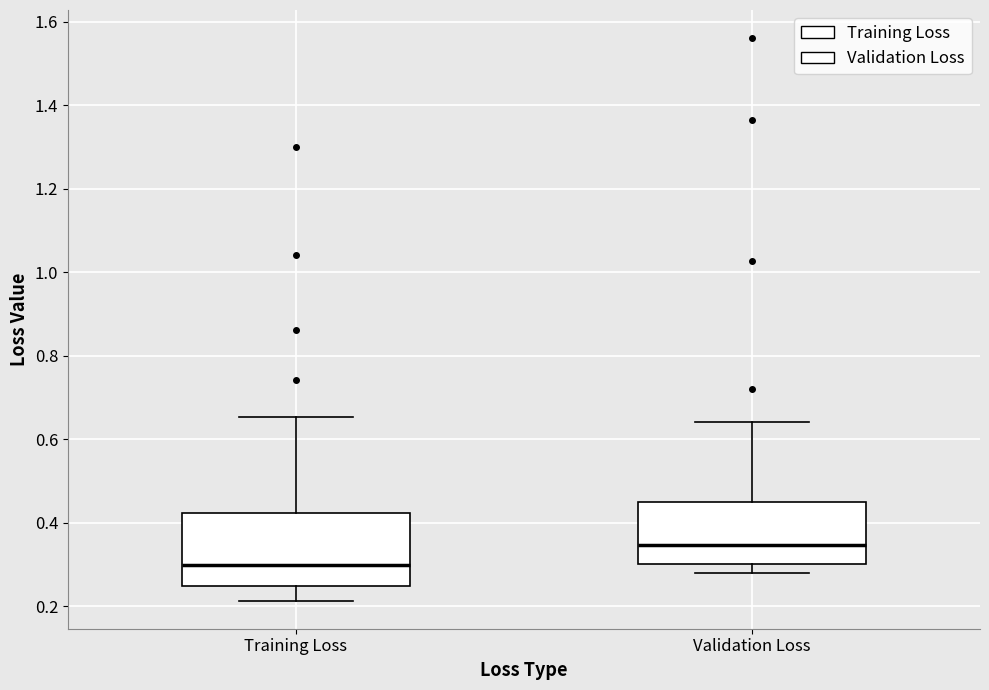

Comparing the boxes themselves (not the whiskers), which one is the tallest?

Training Loss